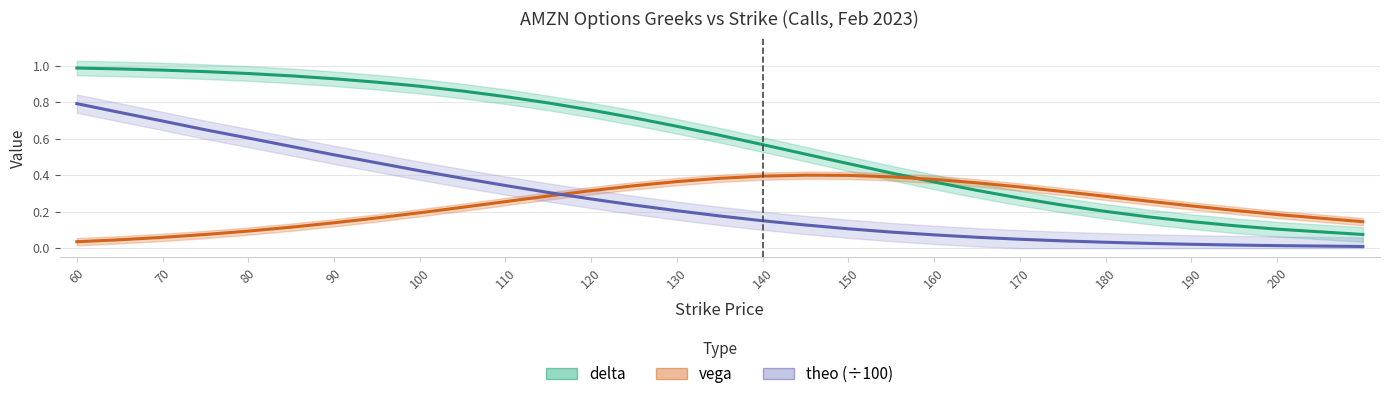

How many data points does each series have?

30